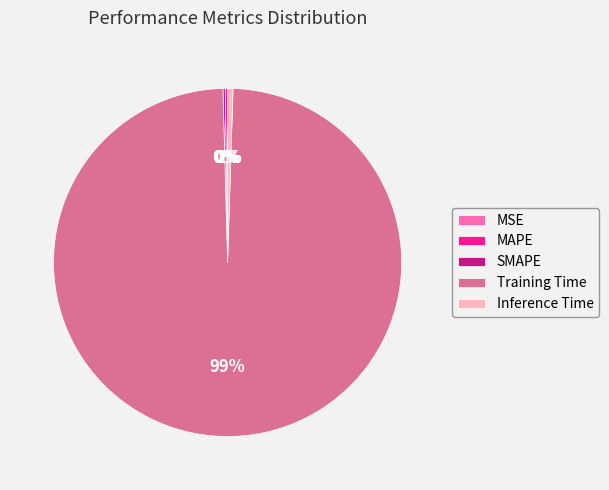

True or false: Inference Time accounts for 14% of the total.

False